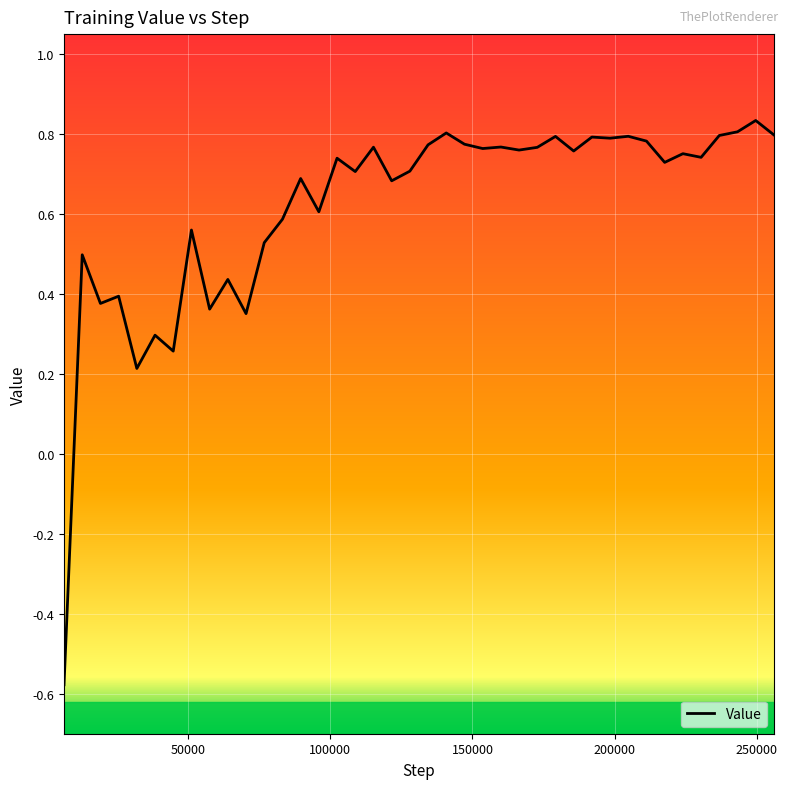

What is the difference between the maximum and minimum values?

1.4